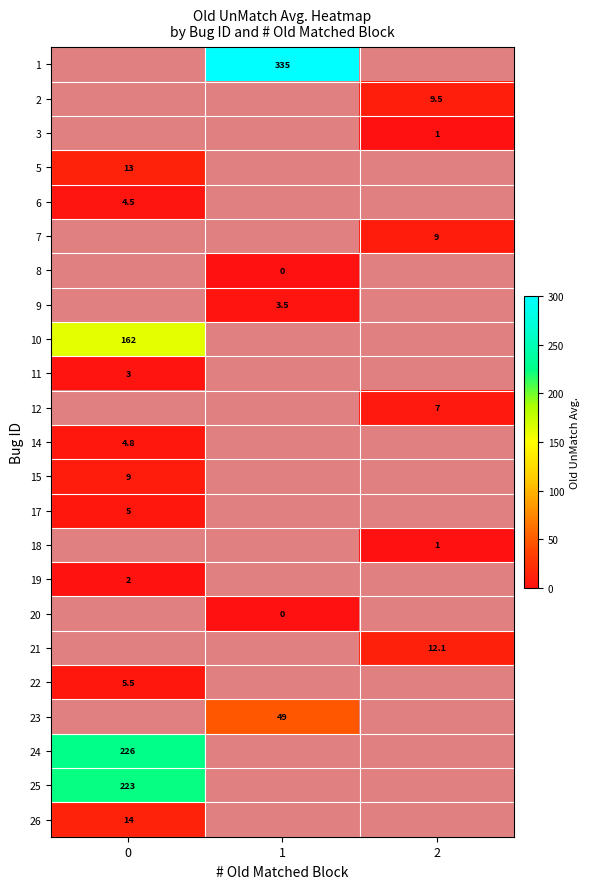

At which label does 7 reach its minimum?

1